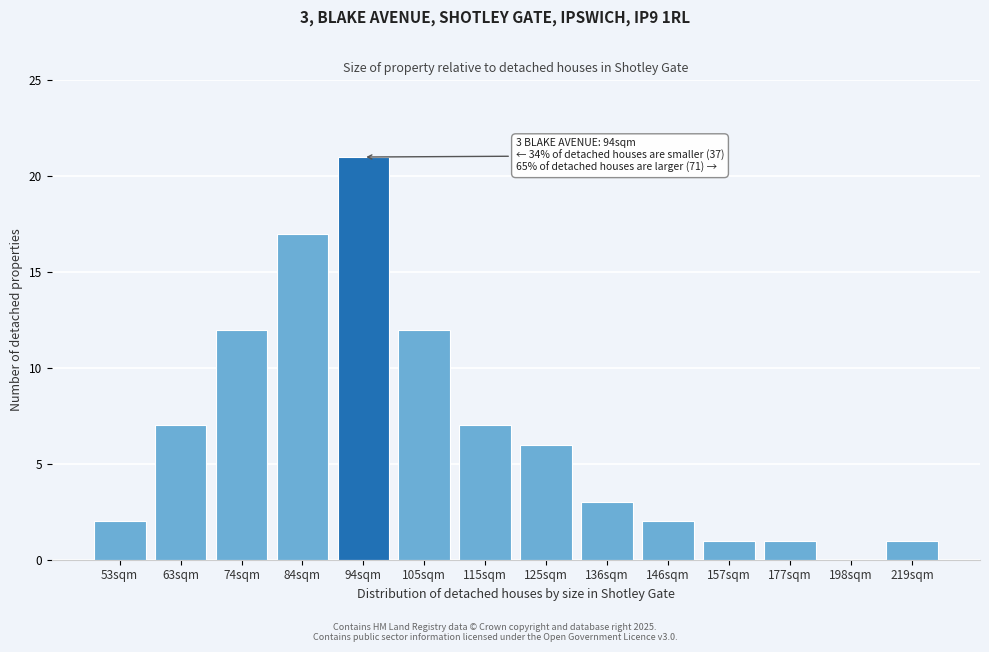

Reading left to right, what are all the values shown in this chart?

53sqm=2	63sqm=7	74sqm=12	84sqm=17	94sqm=21	105sqm=12	115sqm=7	125sqm=6	136sqm=3	146sqm=2	157sqm=1	177sqm=1	198sqm=0	219sqm=1